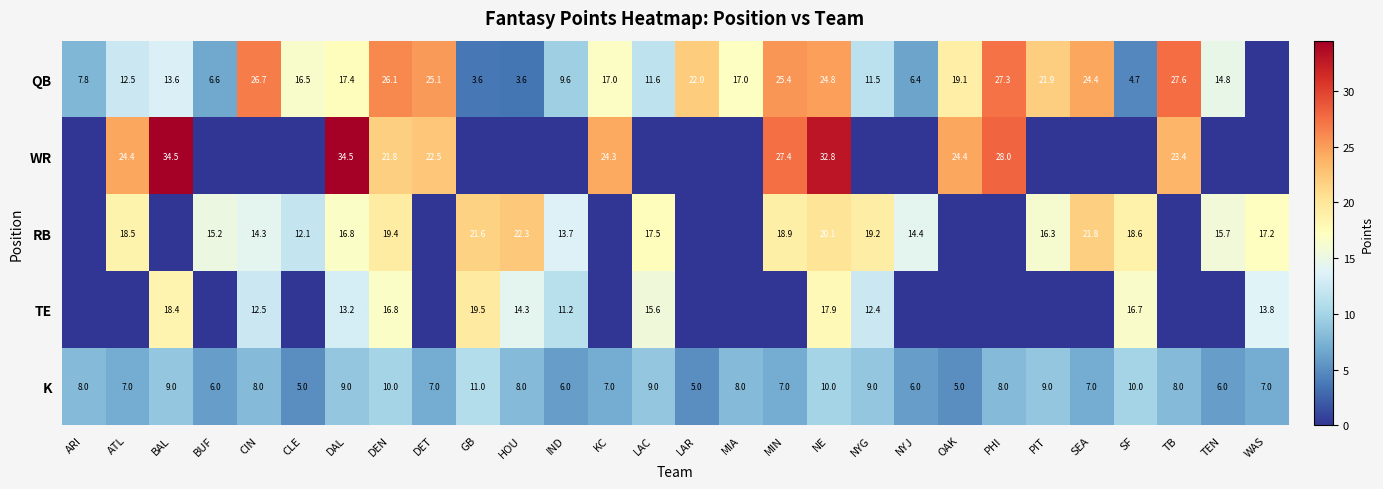

Is the value of QB at DAL greater than the value of WR at OAK?

No